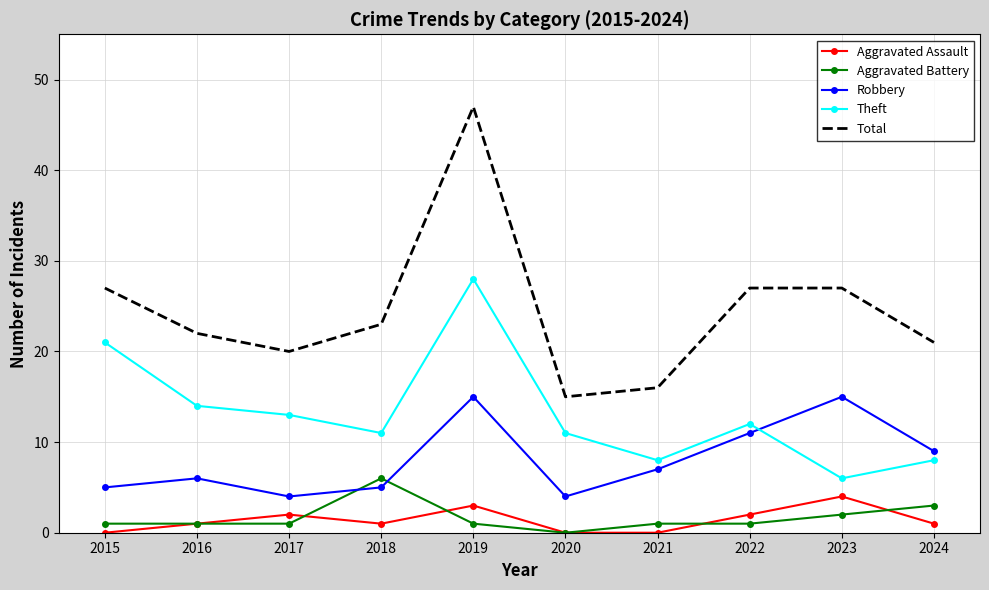

What is the average value of the Aggravated Battery series?

2